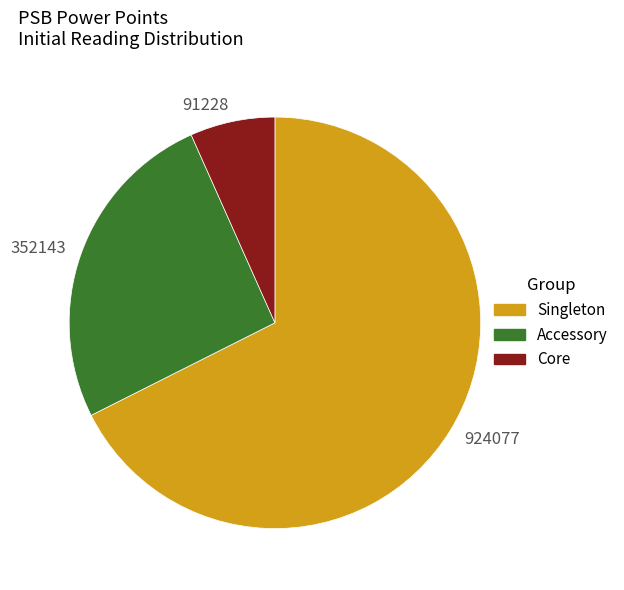

The 924077 slice represents 68% of the pie. True or false?

True